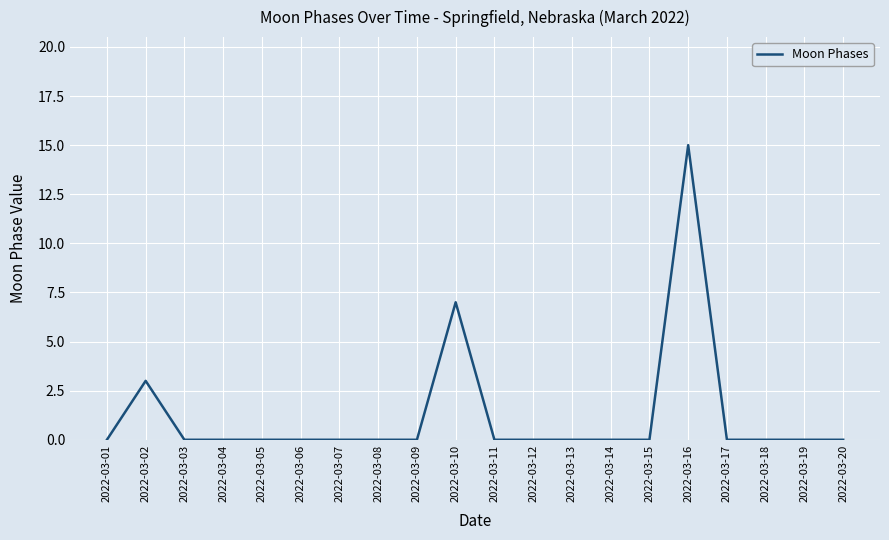

Is this an area chart (filled region under the line)?

No